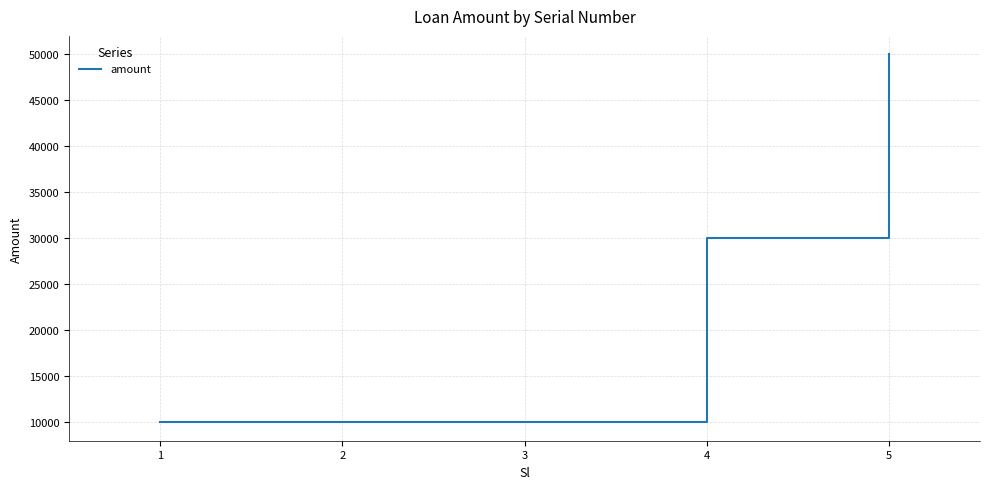

What is the greatest value displayed?

50000